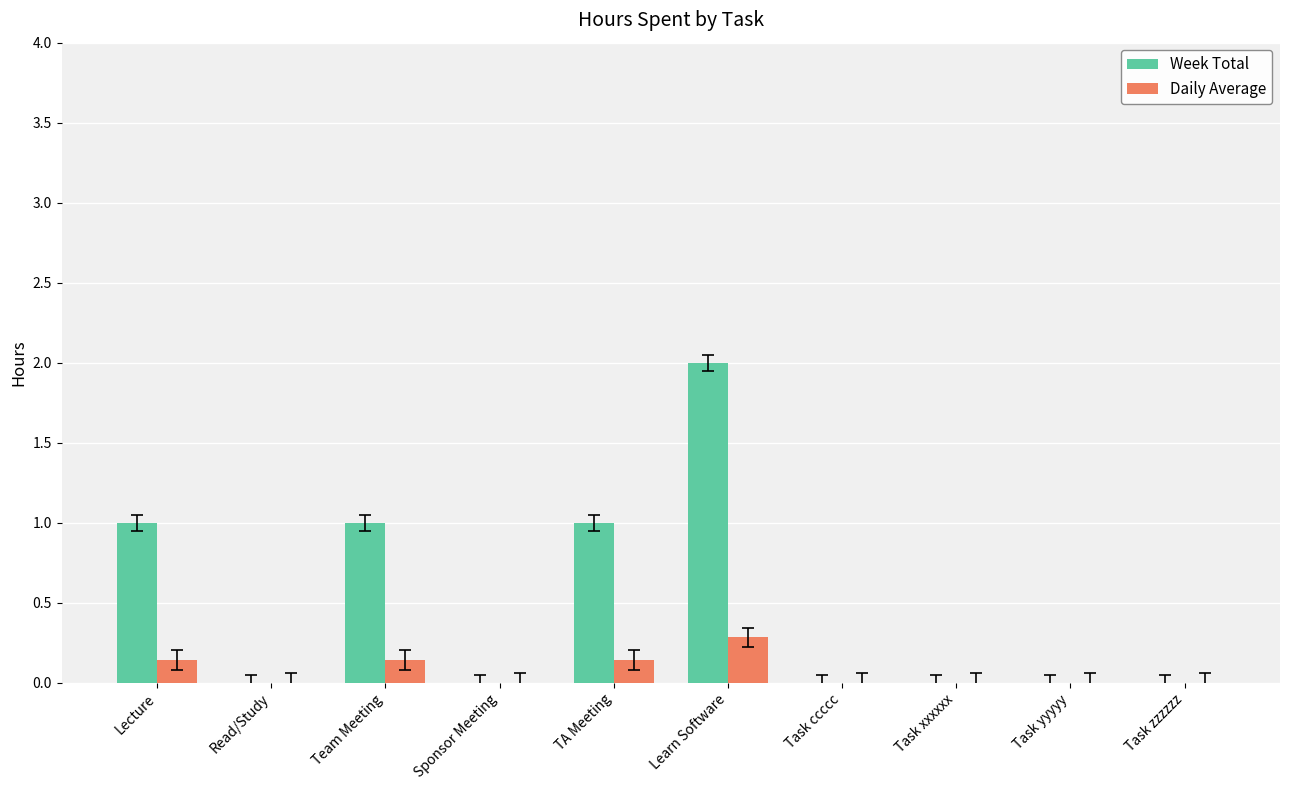

What are all the series names shown in the legend?

Week Total, Daily Average